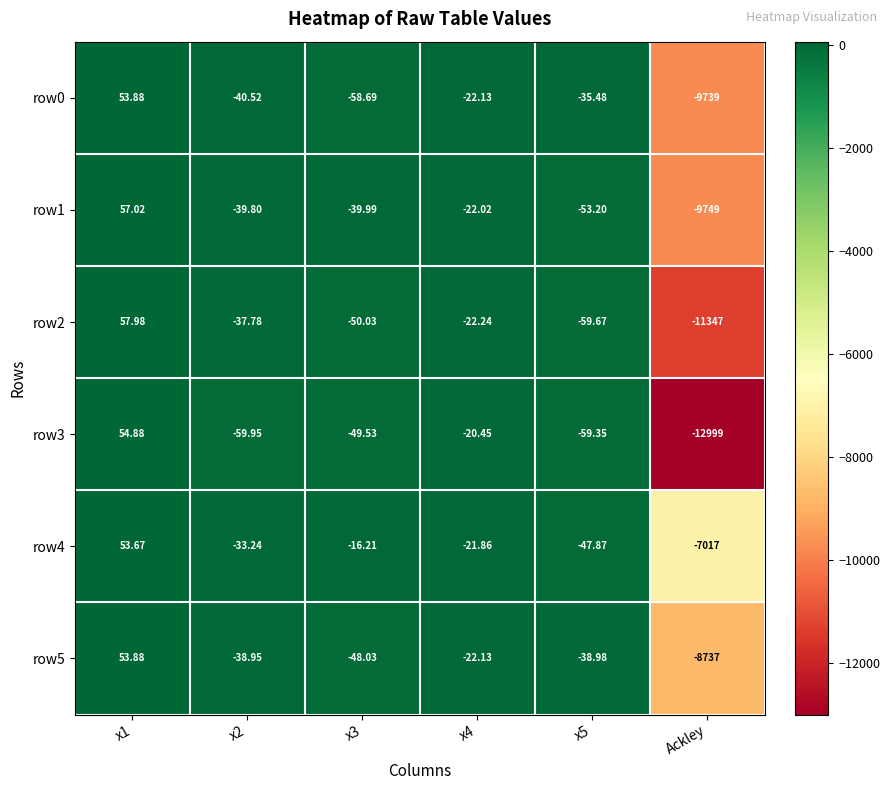

What is the spread (max minus min) of values at x2?

26.7